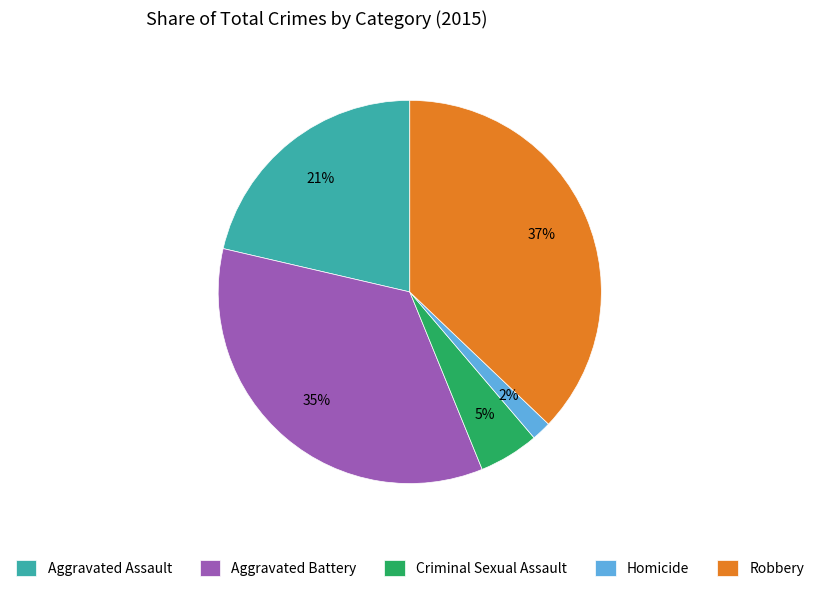

Does Homicide account for over 50% of the chart?

No